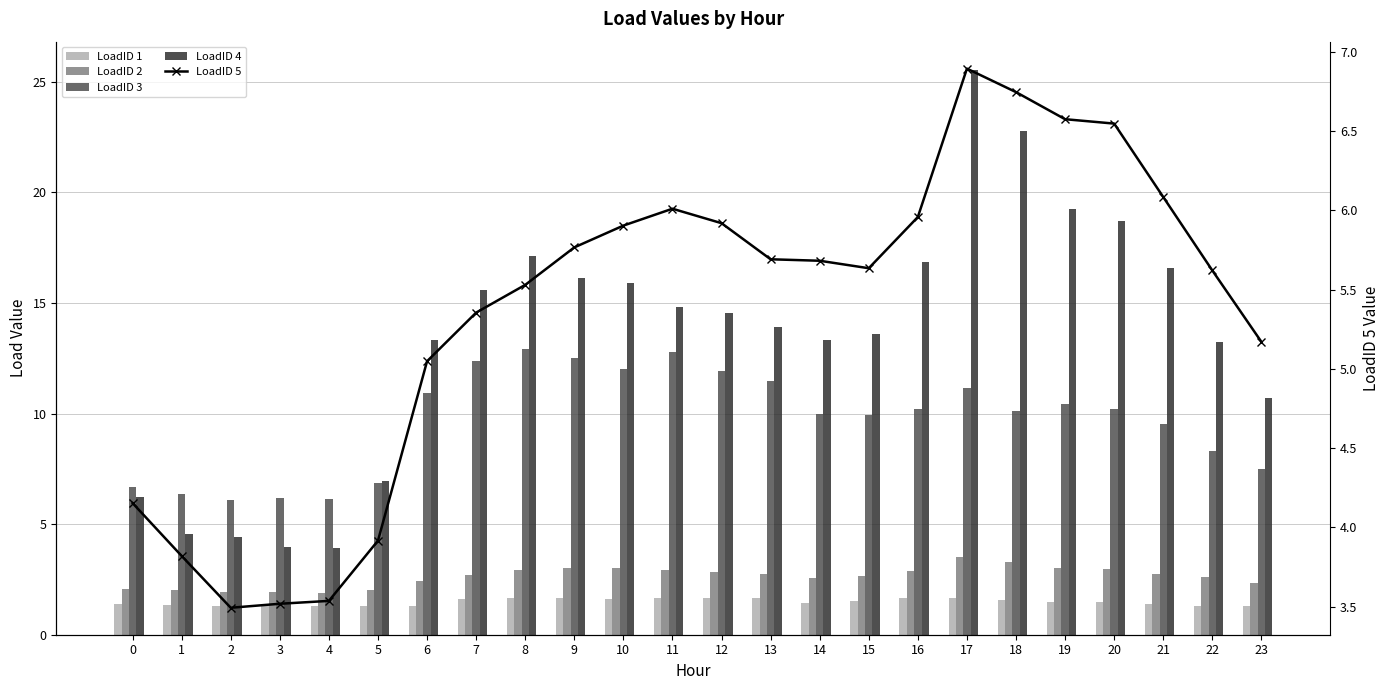

Reading left to right, extract all data points from this chart.

LoadID 1: 1.4	1.4	1.3	1.3	1.3	1.3	1.3	1.6	1.7	1.6	1.6	1.7	1.7	1.6	1.4	1.5	1.7	1.7	1.6	1.5	1.5	1.4	1.3	1.3
LoadID 2: 2.1	2.0	1.9	1.9	1.9	2.0	2.4	2.7	2.9	3.0	3.0	2.9	2.8	2.7	2.6	2.6	2.9	3.5	3.3	3.0	3.0	2.7	2.6	2.4
LoadID 3: 6.7	6.3	6.1	6.2	6.1	6.9	10.9	12.4	12.9	12.5	12.0	12.8	11.9	11.5	10.0	9.9	10.2	11.2	10.1	10.5	10.2	9.5	8.3	7.5
LoadID 4: 6.2	4.5	4.4	4.0	3.9	7.0	13.3	15.6	17.1	16.1	15.9	14.8	14.5	13.9	13.3	13.6	16.8	25.5	22.8	19.2	18.7	16.6	13.2	10.7
LoadID 5: 4.2	3.8	3.5	3.5	3.5	3.9	5.0	5.4	5.5	5.8	5.9	6.0	5.9	5.7	5.7	5.6	6.0	6.9	6.7	6.6	6.5	6.1	5.6	5.2